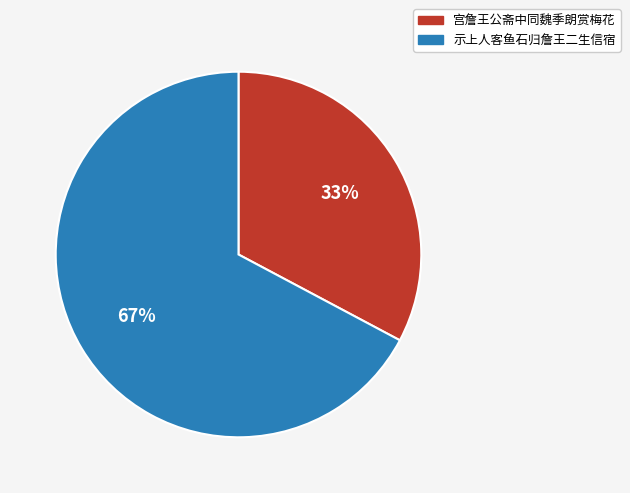

What is the ratio of the value at 宫詹王公斋中同魏季朗赏梅花 to the value at 示上人客鱼石归詹王二生信宿?

0.5